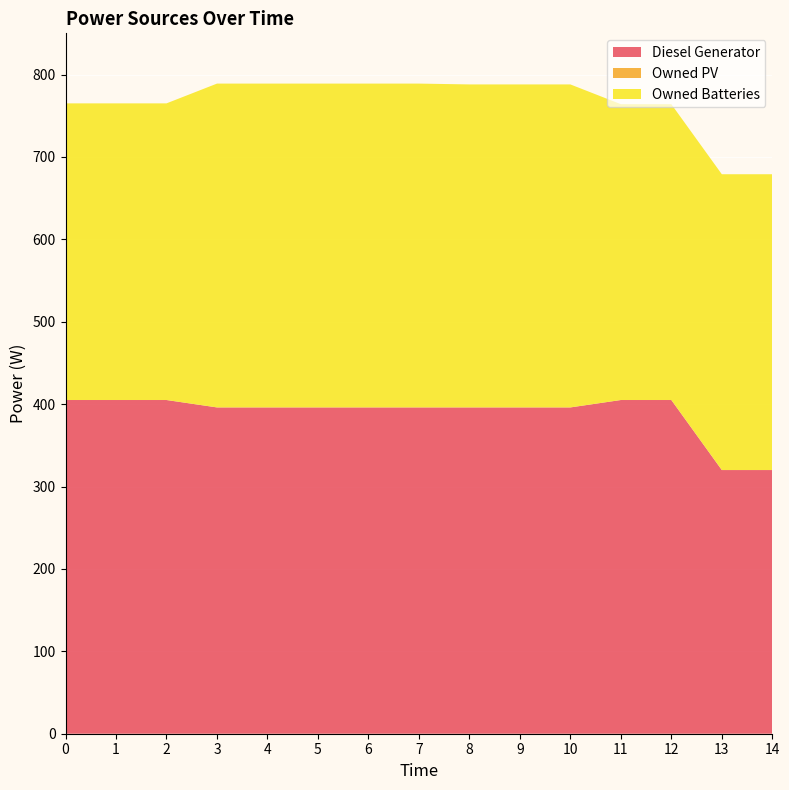

Reading left to right, list all the values displayed in this chart.

Diesel Generator: 0=405	1=405	2=405	3=396	4=396	5=396	6=396	7=396	8=396	9=396	10=396	11=405	12=405	13=320	14=320
Owned PV: 0=0	1=0	2=0	3=0	4=0	5=0	6=0	7=0	8=0	9=0	10=0	11=0	12=0	13=0	14=0
Owned Batteries: 0=360	1=360	2=360	3=393	4=393	5=393	6=393	7=393	8=392	9=392	10=392	11=359	12=359	13=359	14=359